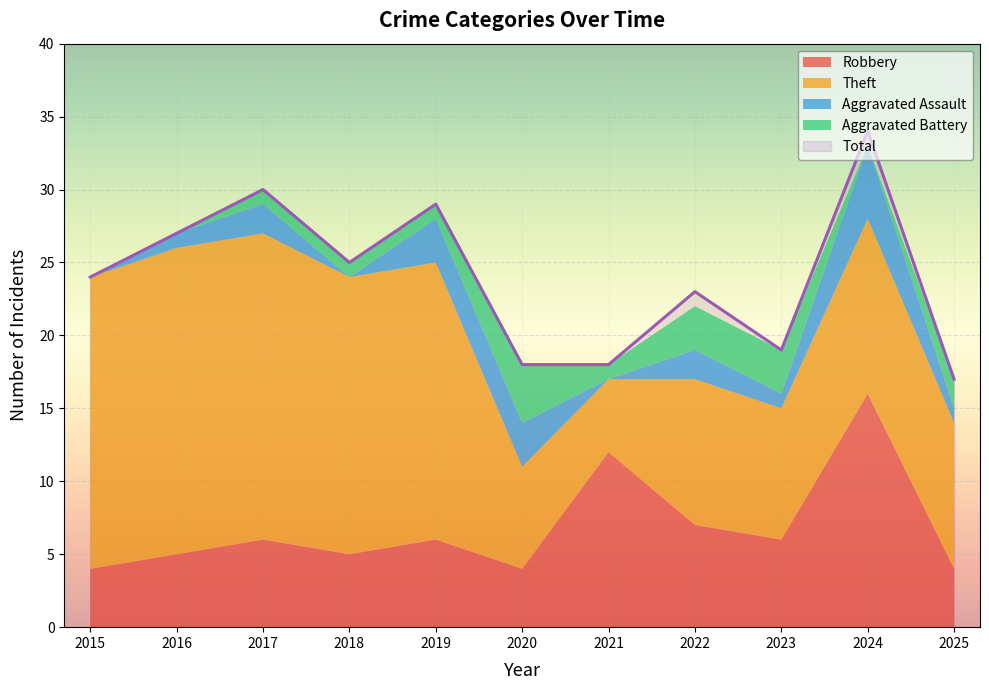

Which series has the widest spread of values?

Total